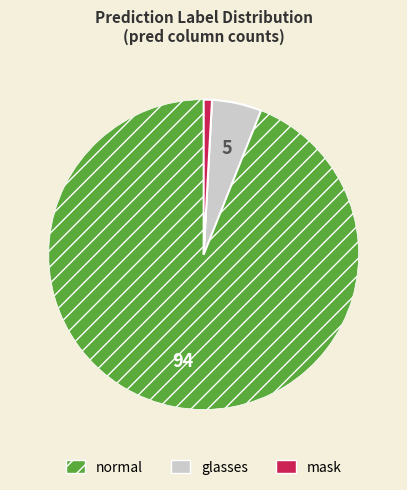

Rank the categories by value from lowest to highest.

mask, glasses, normal